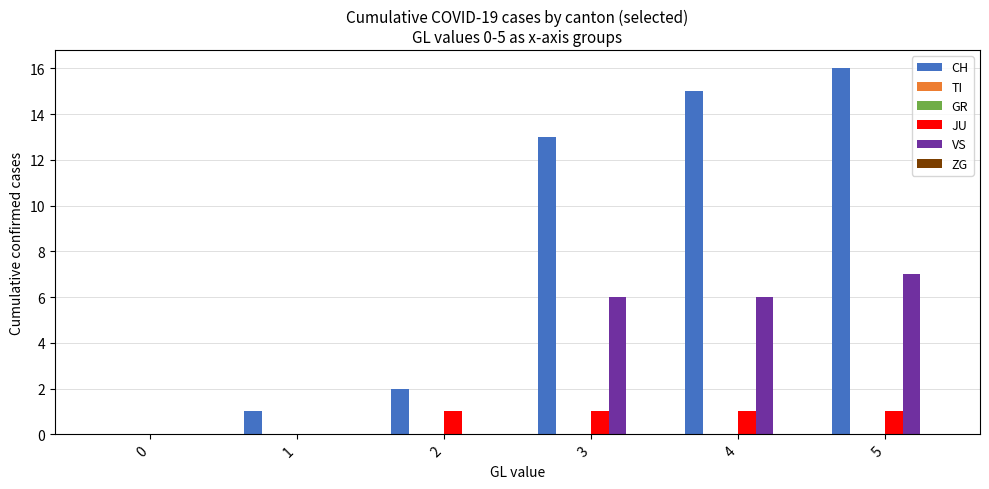

Which series has the widest spread of values?

CH